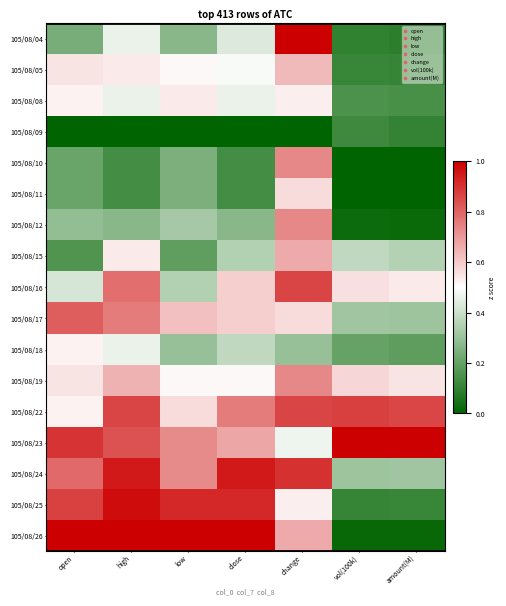

List the series in order of their peak value, highest first.

105/08/04, 105/08/23, 105/08/26, 105/08/25, 105/08/24, 105/08/22, 105/08/16, 105/08/17, 105/08/10, 105/08/12, 105/08/19, 105/08/15, 105/08/05, 105/08/11, 105/08/08, 105/08/18, 105/08/09